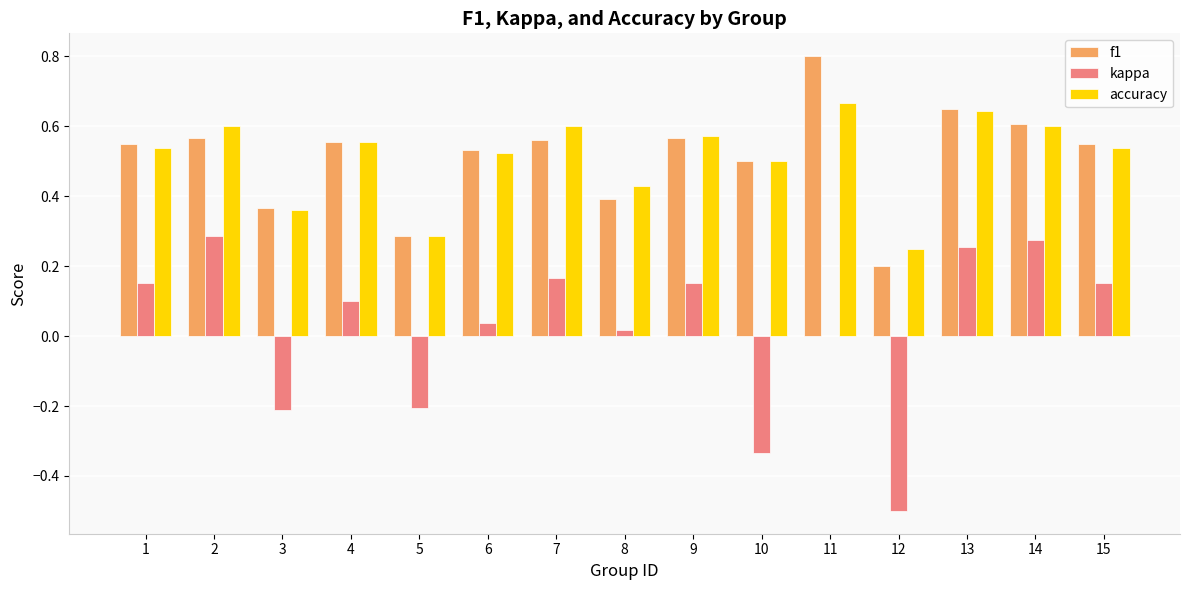

Where is f1 nearest to the value 0?

12